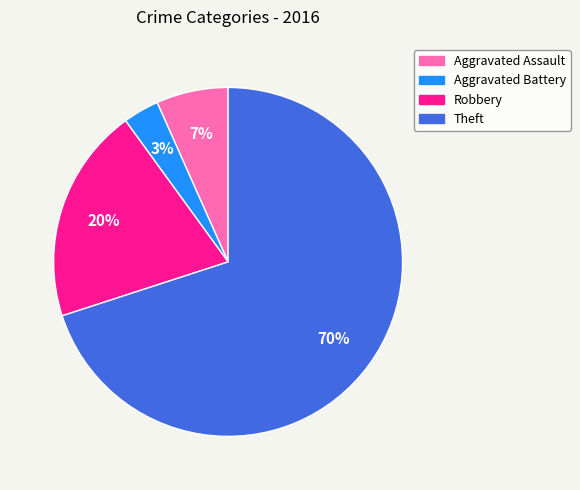

The Theft slice represents 70% of the pie. True or false?

True